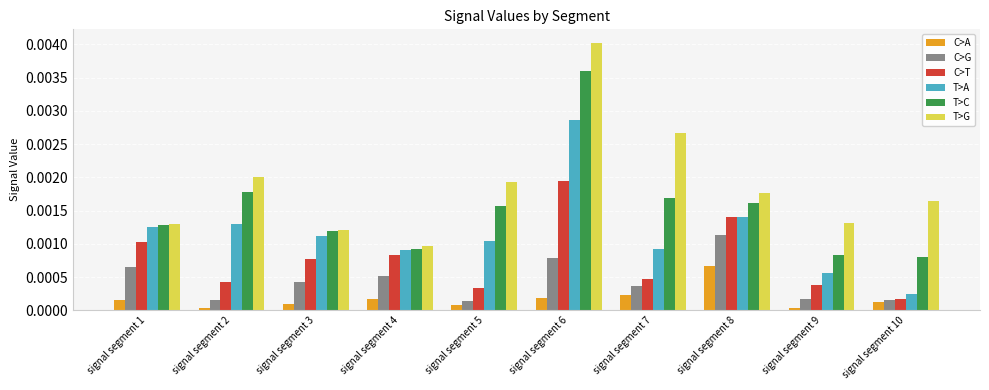

Which series has the largest range (max minus min)?

T>G